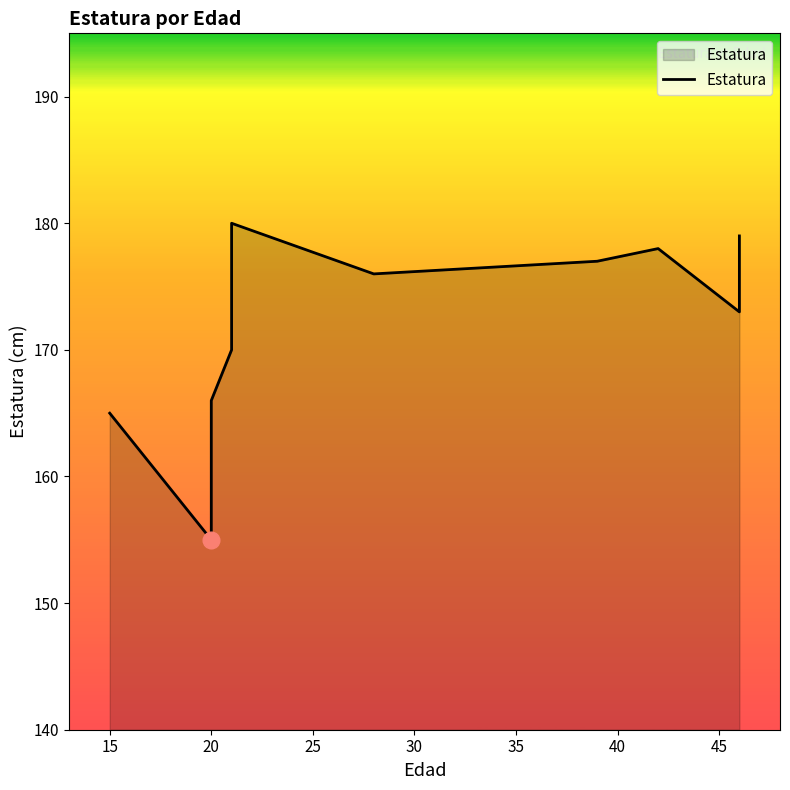

What is the smallest value displayed?

155